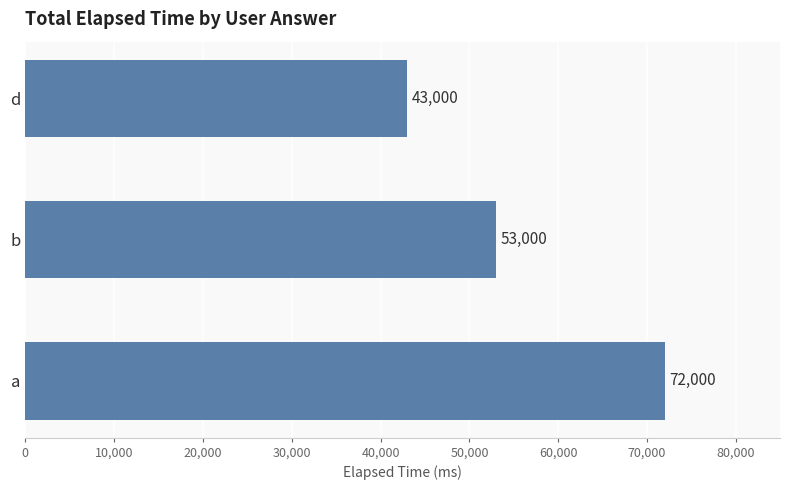

Are the bars grouped side by side (vs. stacked)?

No